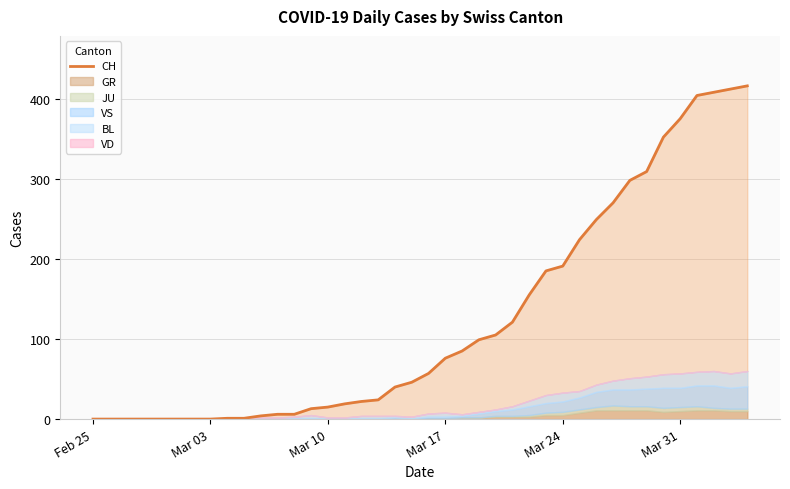

True or false: there are more than 0 points higher than both neighbors.

False